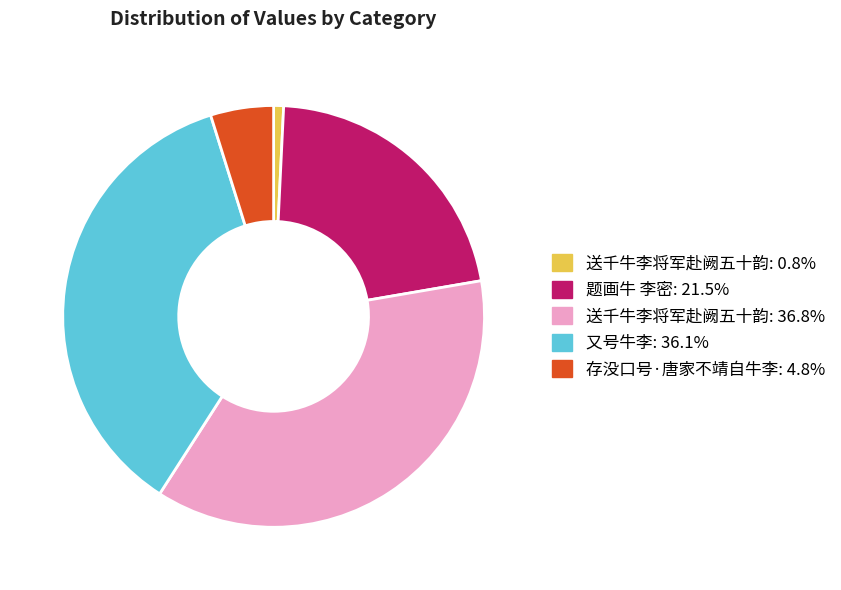

Is there a majority slice in this chart?

No